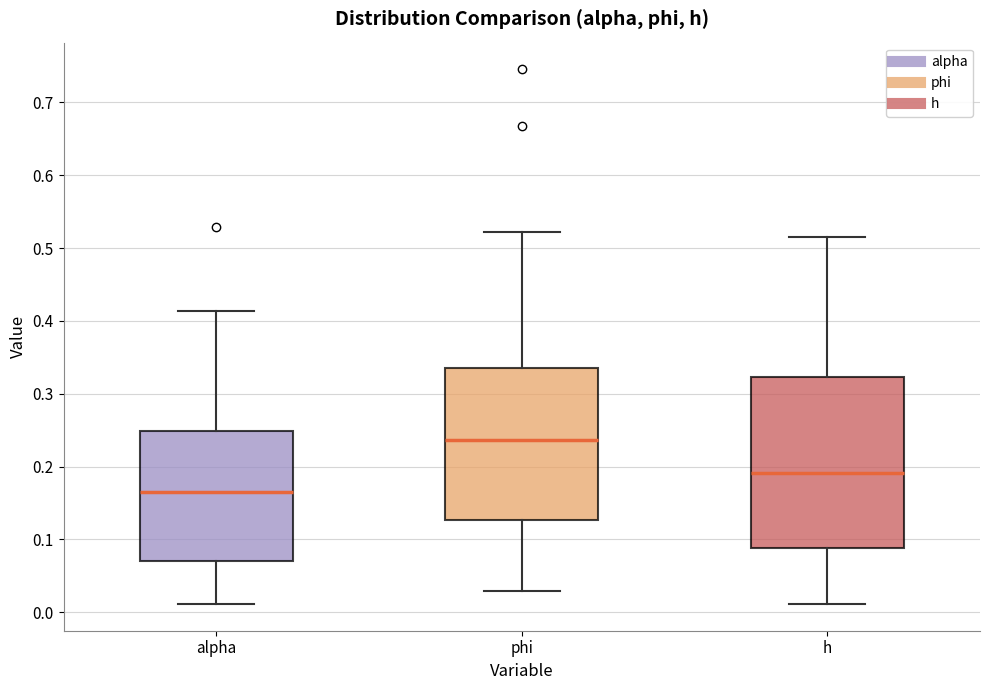

Where does the median line of the box for h sit on the y-axis? The values are not printed on the chart, so give them approximately, as read against the axis.

0.19